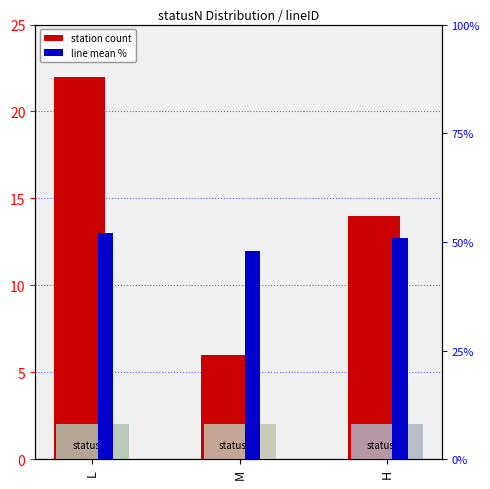

At which label does station count reach its peak?

L